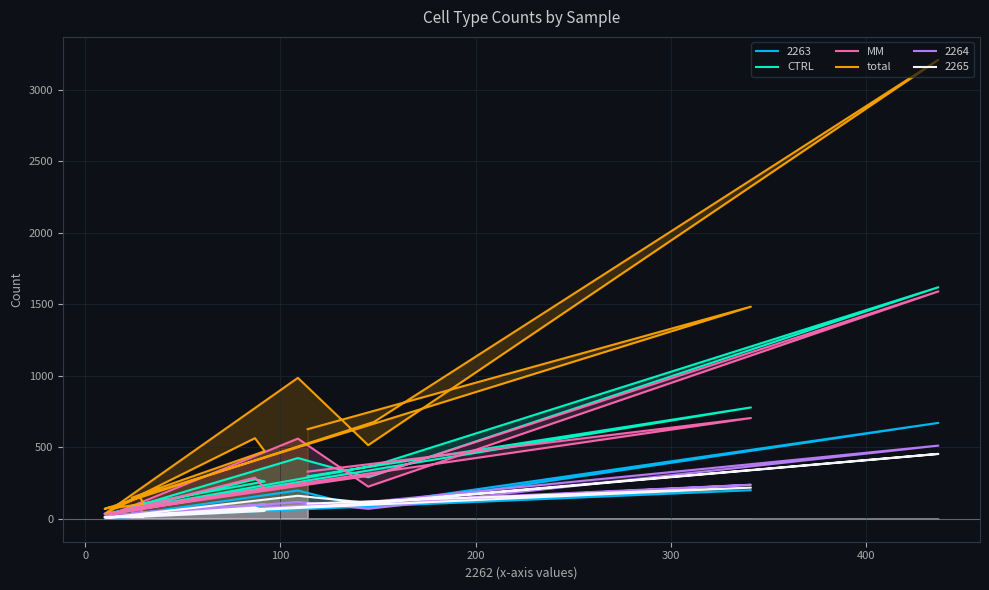

True or false: total and MM cross at least once.

False